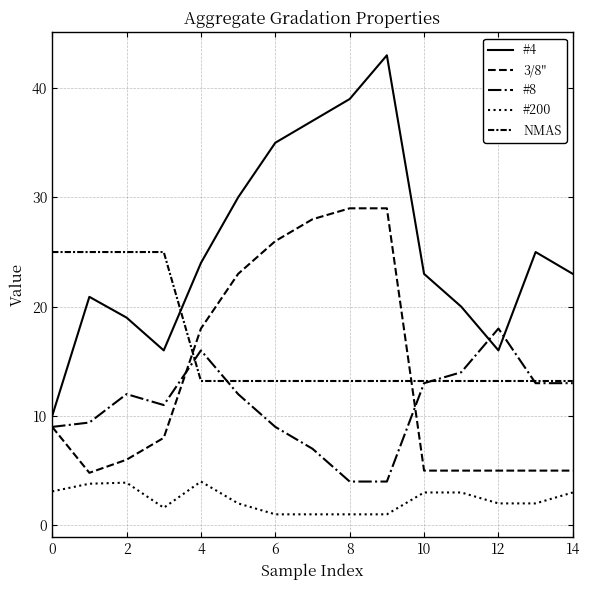

Is this an area chart (filled region under the line)?

No